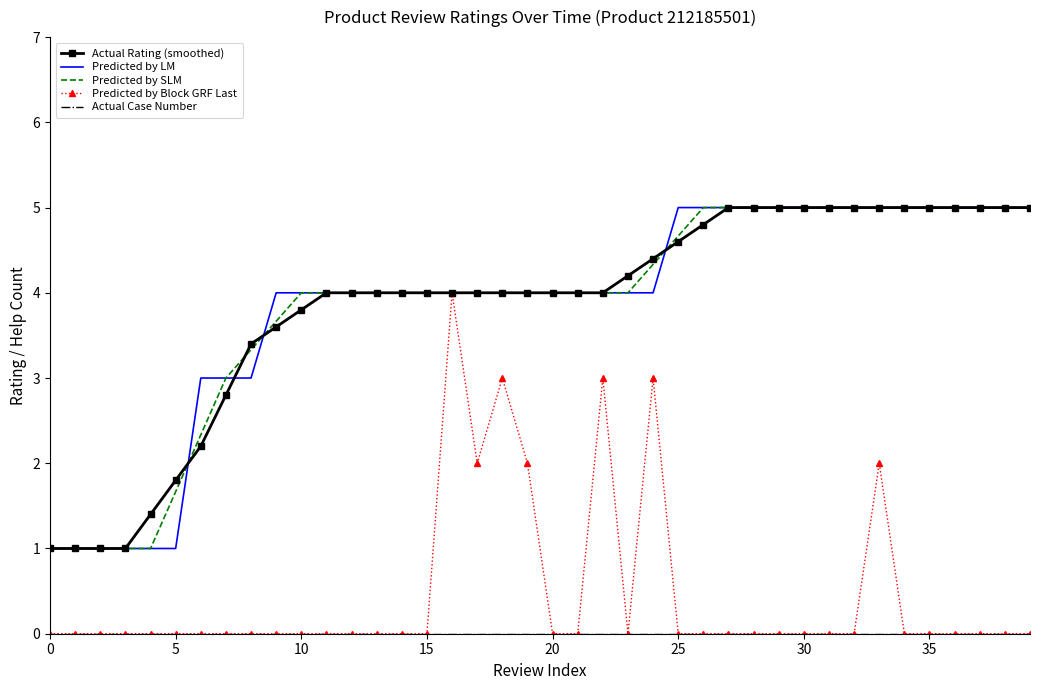

What is the maximum value for Actual Rating (smoothed)?

5.0